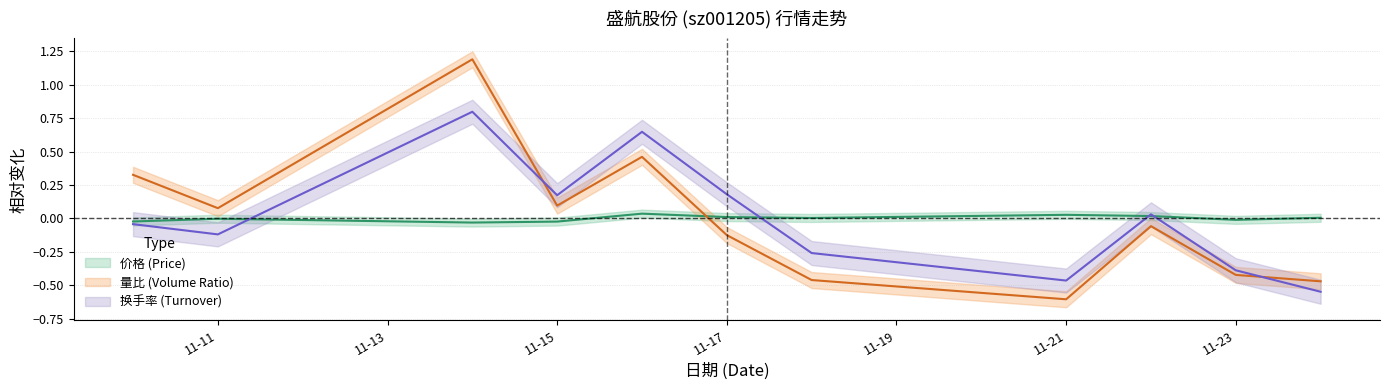

What is the difference between the 价格 values at 11-15 and 11-21?

0.1